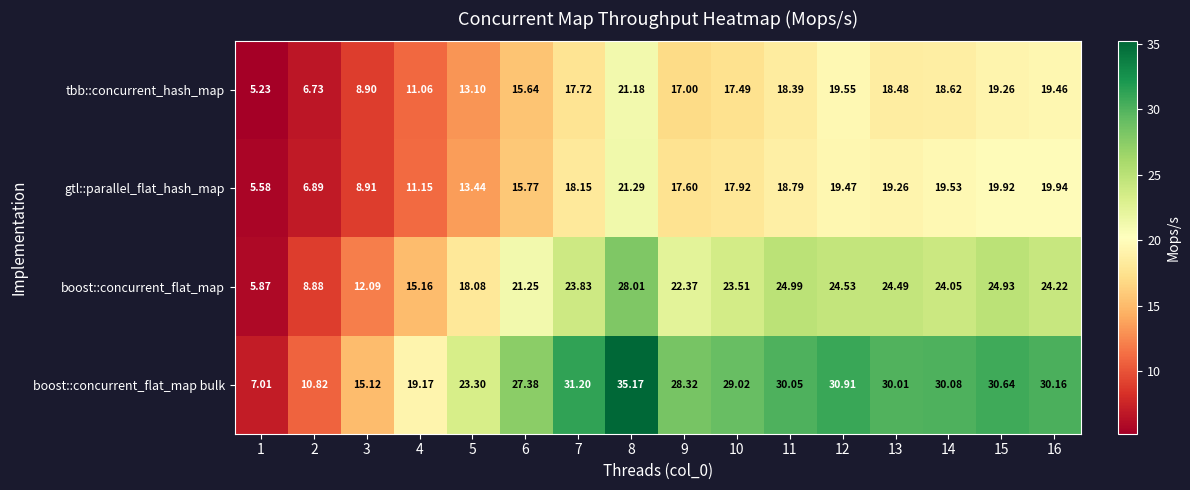

Count the number of categories in the chart.

16